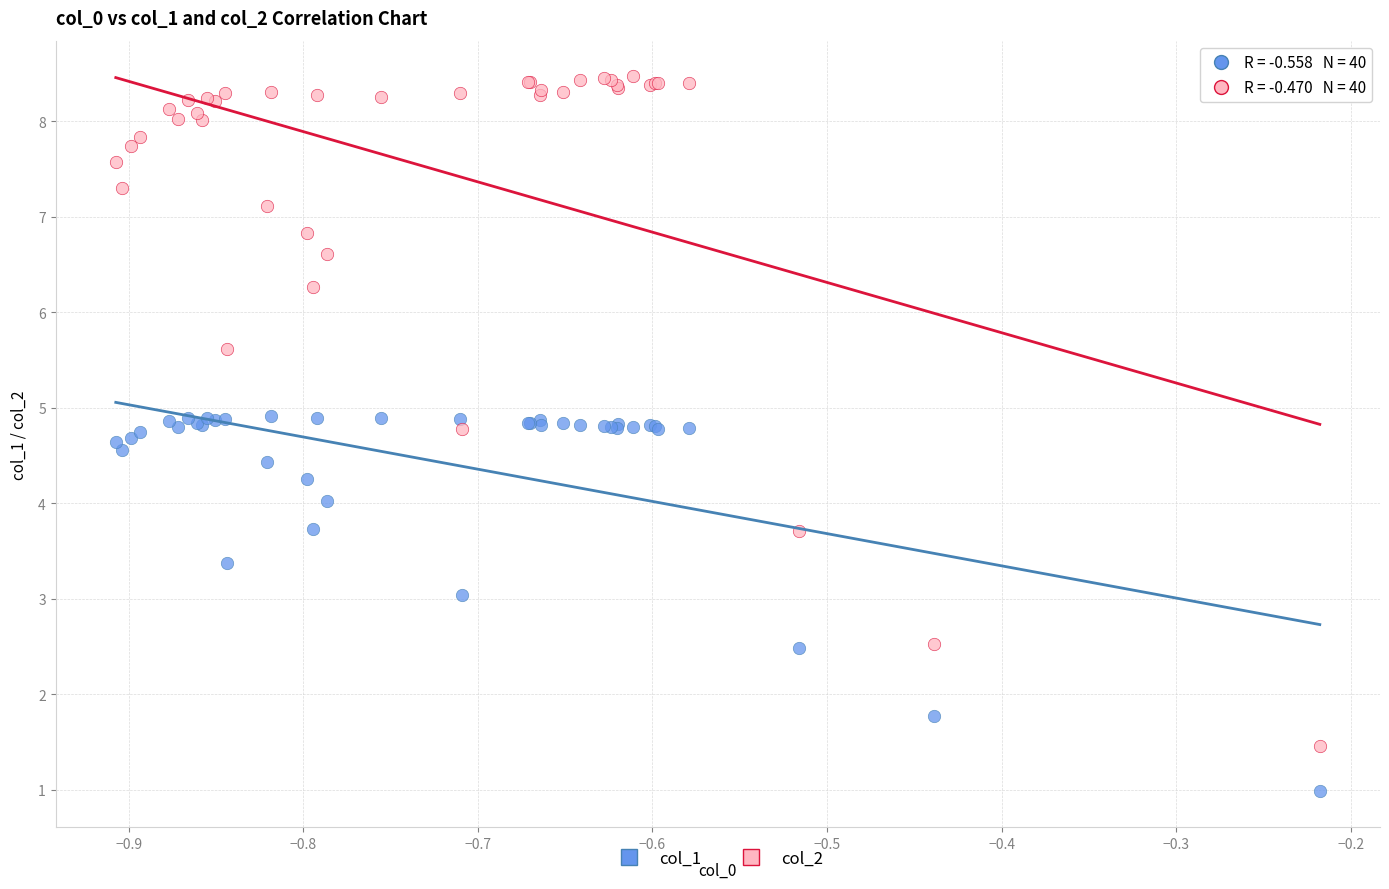

Which series reaches the minimum Y coordinate?

col_1